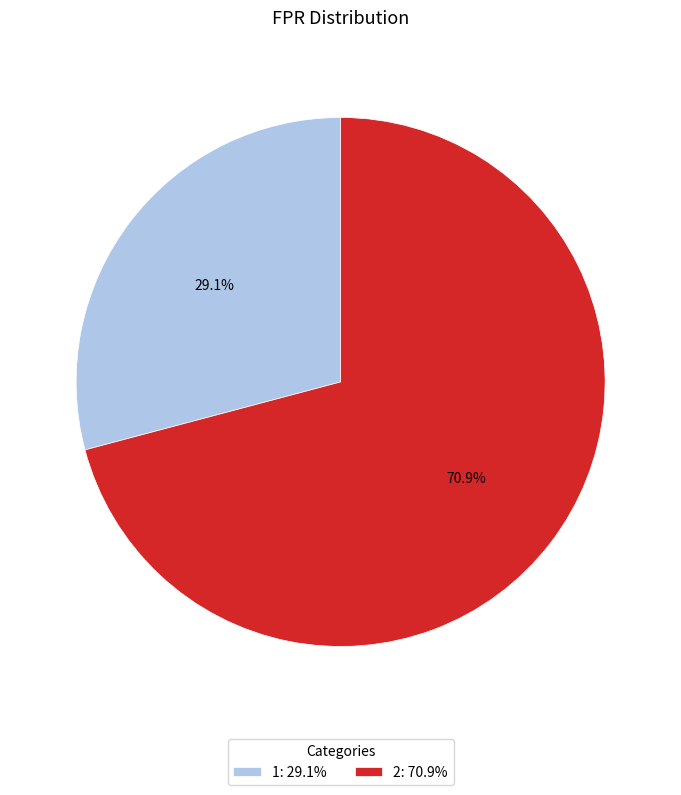

True or false: 2 accounts for 64% of the total.

False